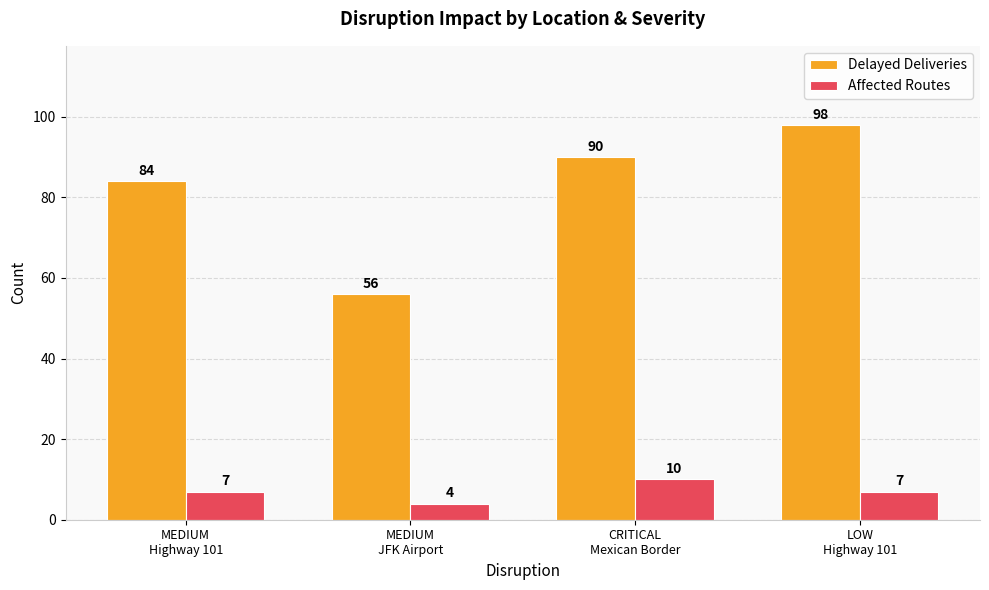

At CRITICAL
Mexican Border, list the series in order from smallest to largest.

Affected Routes, Delayed Deliveries